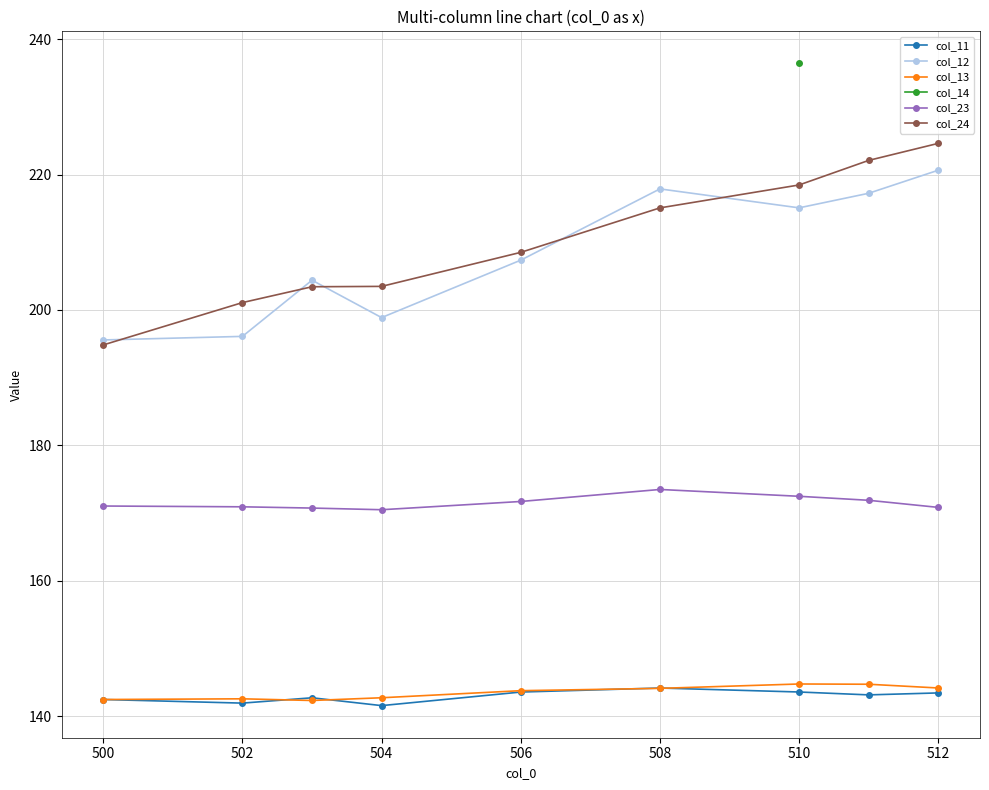

Where is col_24 nearest to the value 209?

506